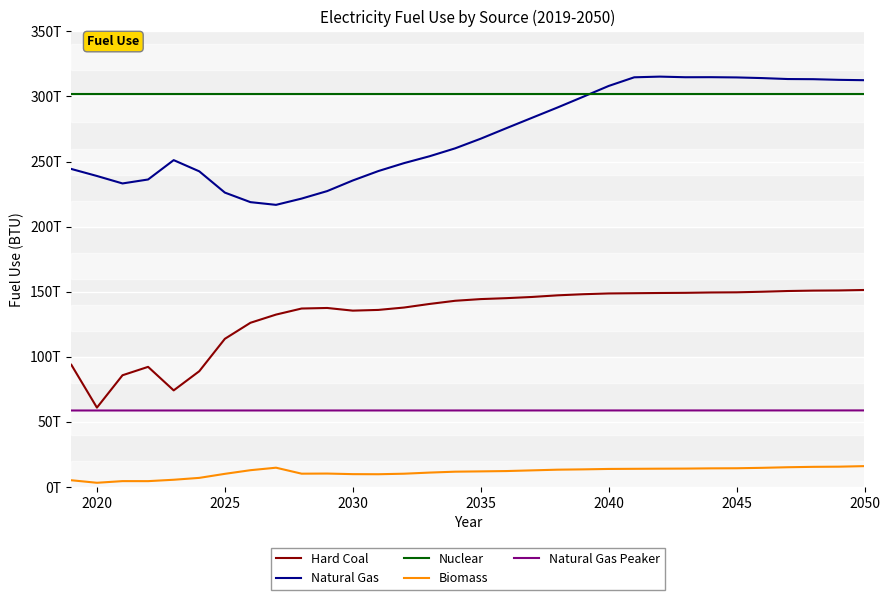

What is the sum of all Natural Gas Peaker values?

1878584900000000